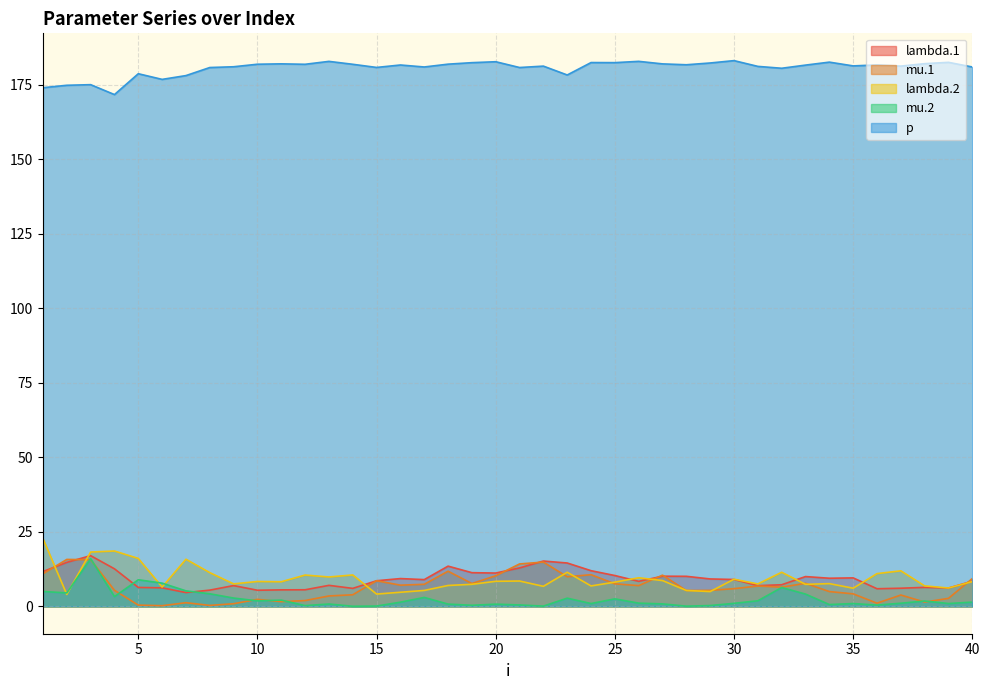

Between 20 and 12, which is larger?

20